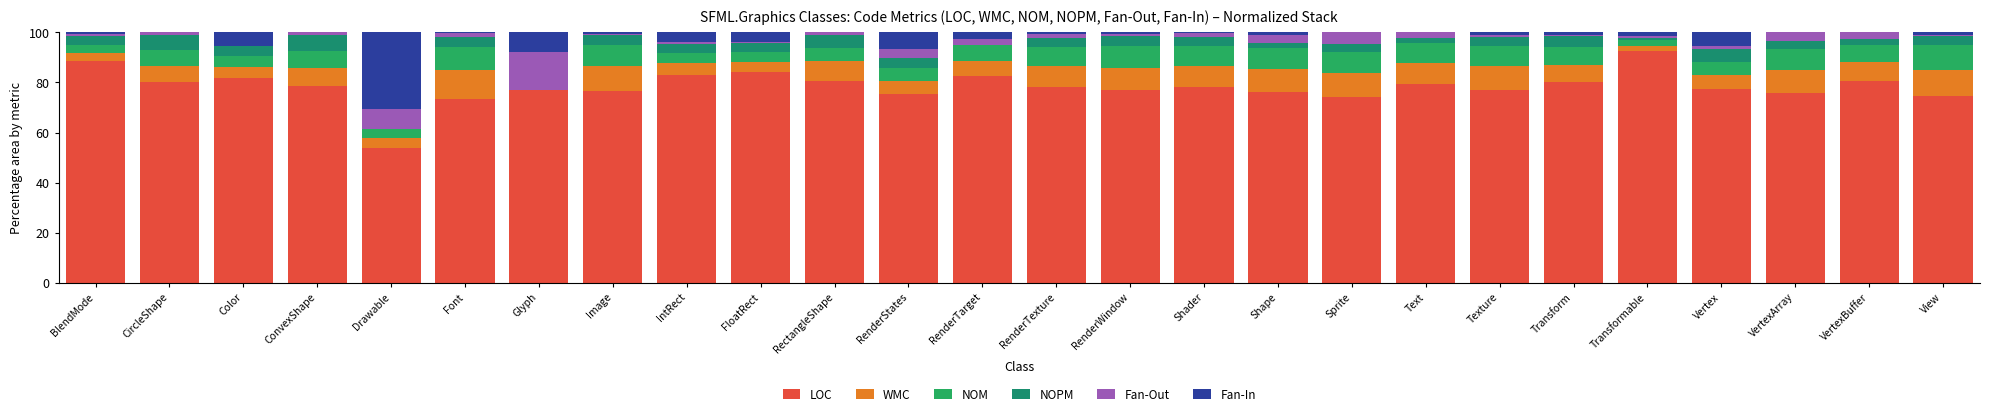

Which series has the largest total across all categories?

LOC